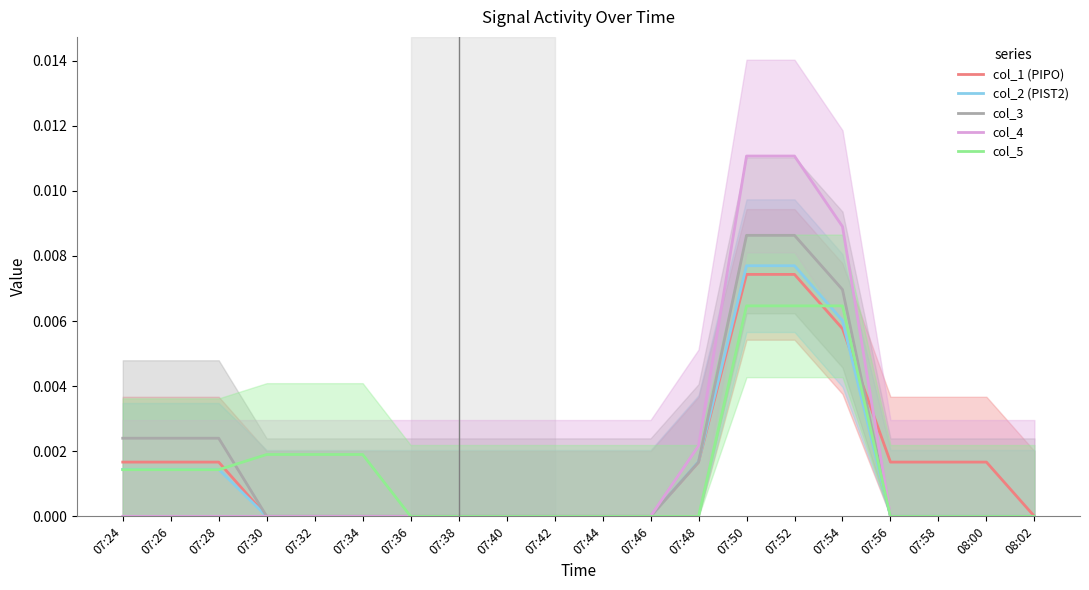

At which label is col_4 closest to 0?

07:24